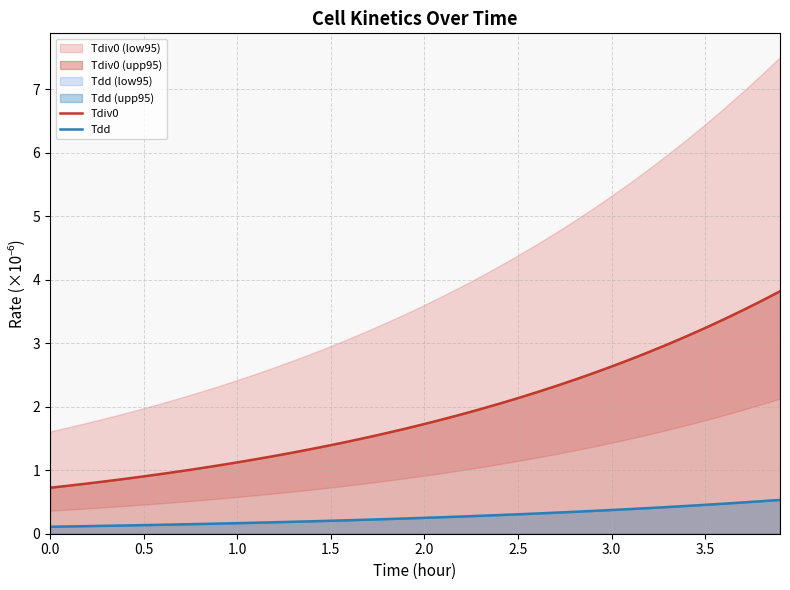

True or false: Tdiv0 and Tdd intersect in this chart.

False